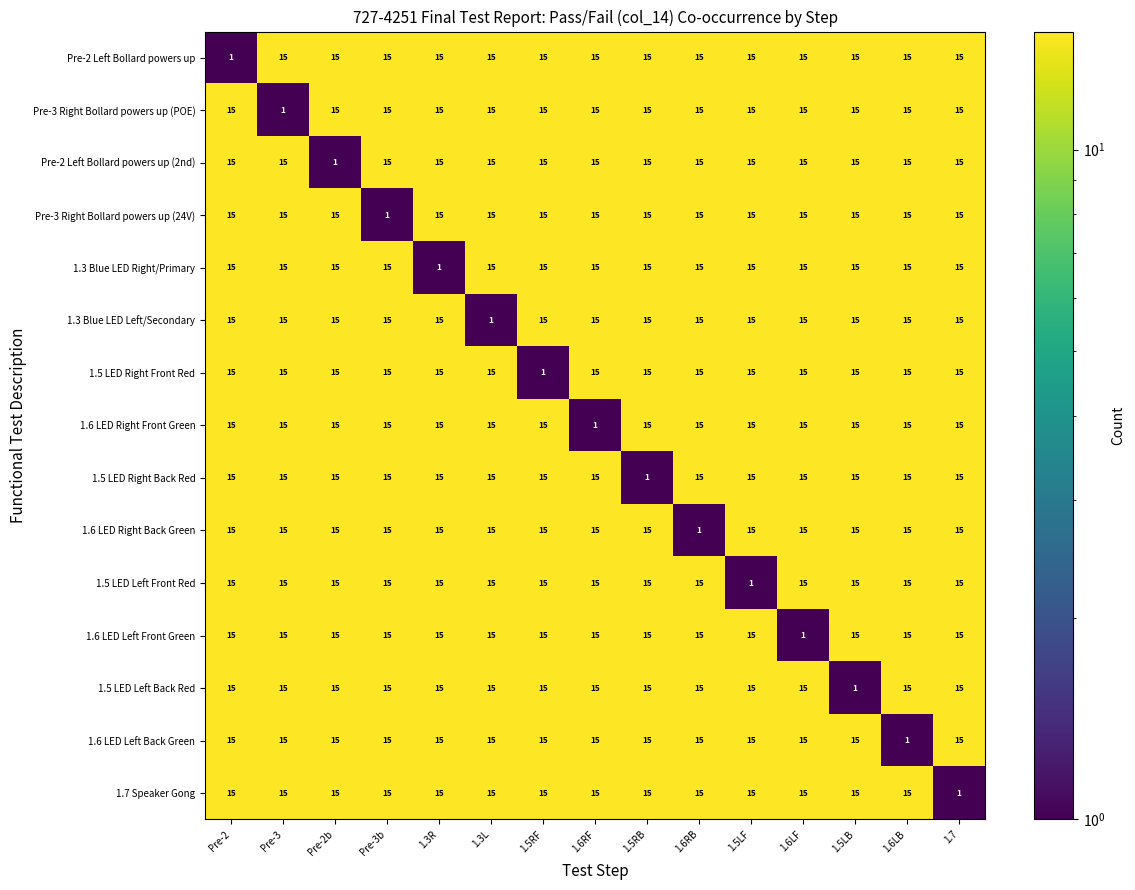

Read the 1.3 Blue LED Right/Primary value at 1.5LB, to the nearest 5.

15